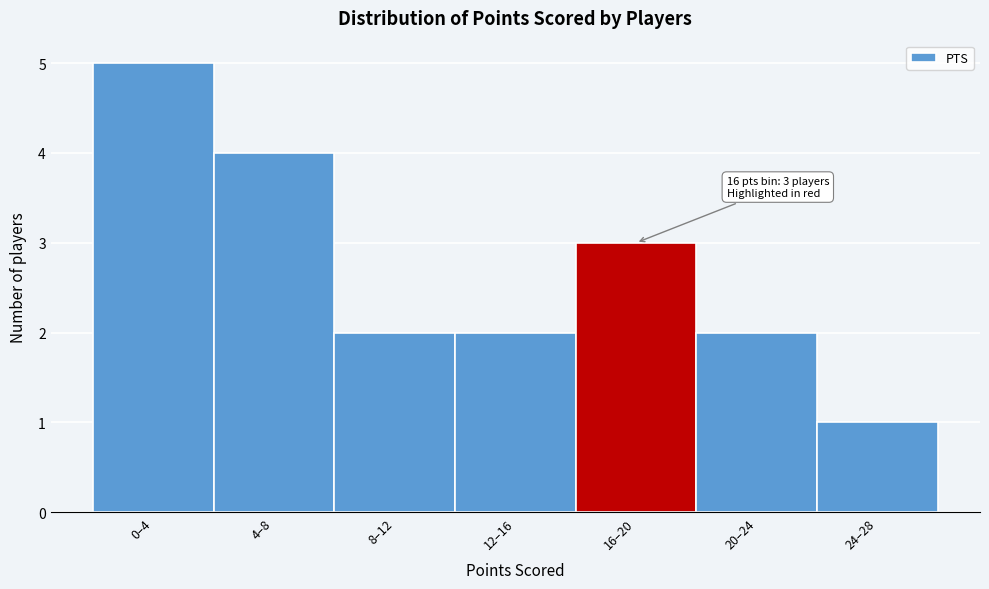

Reading left to right, list all the values displayed in this chart.

5	4	2	2	3	2	1